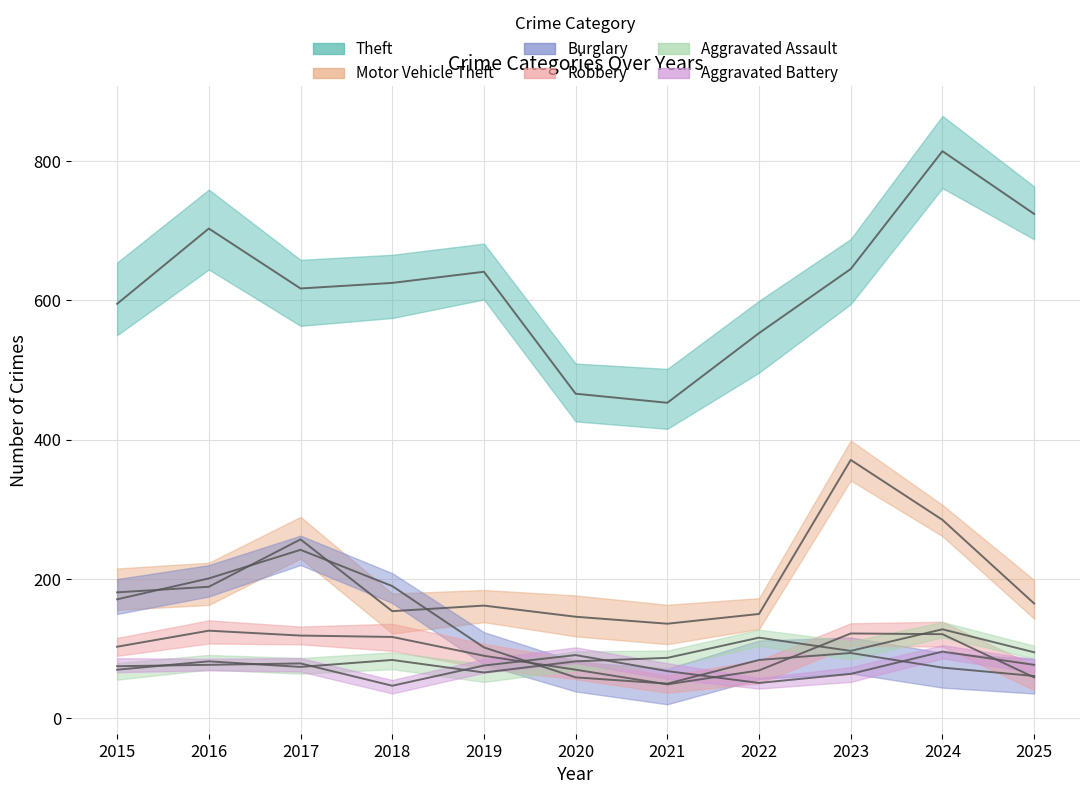

Where is the first local minimum for Robbery?

2021